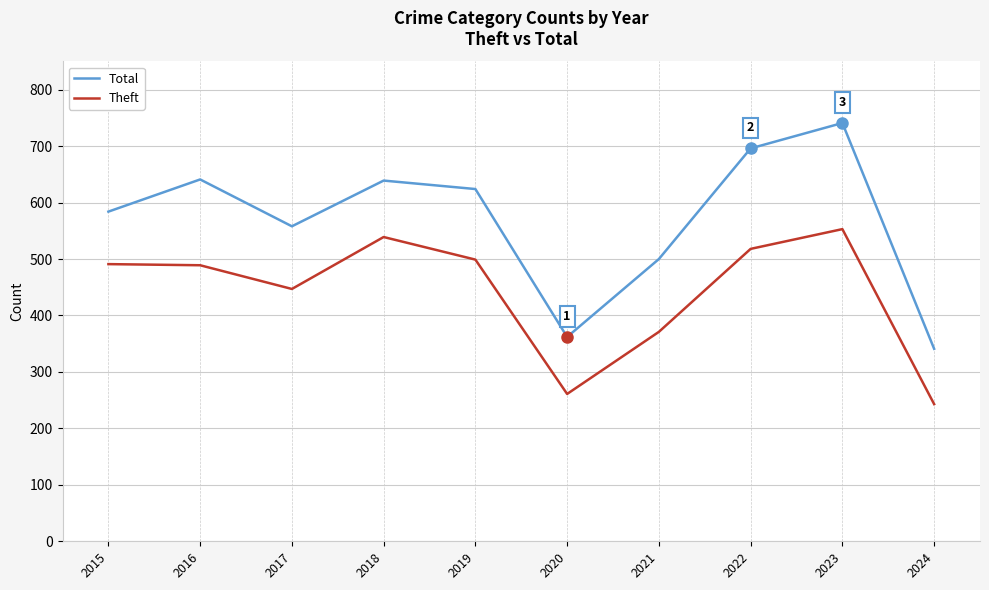

What is the sum of all Total values?

5686